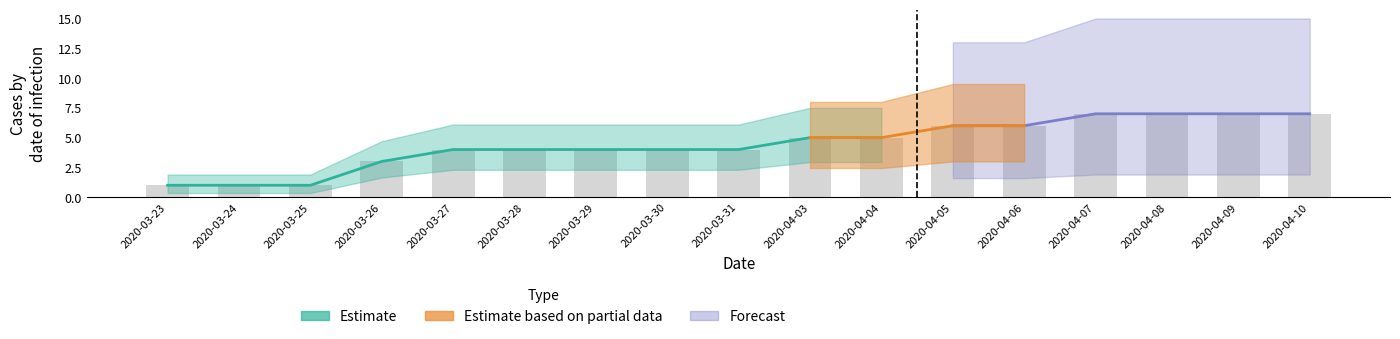

What is the label of the 4th bar from the left?

2020-03-26